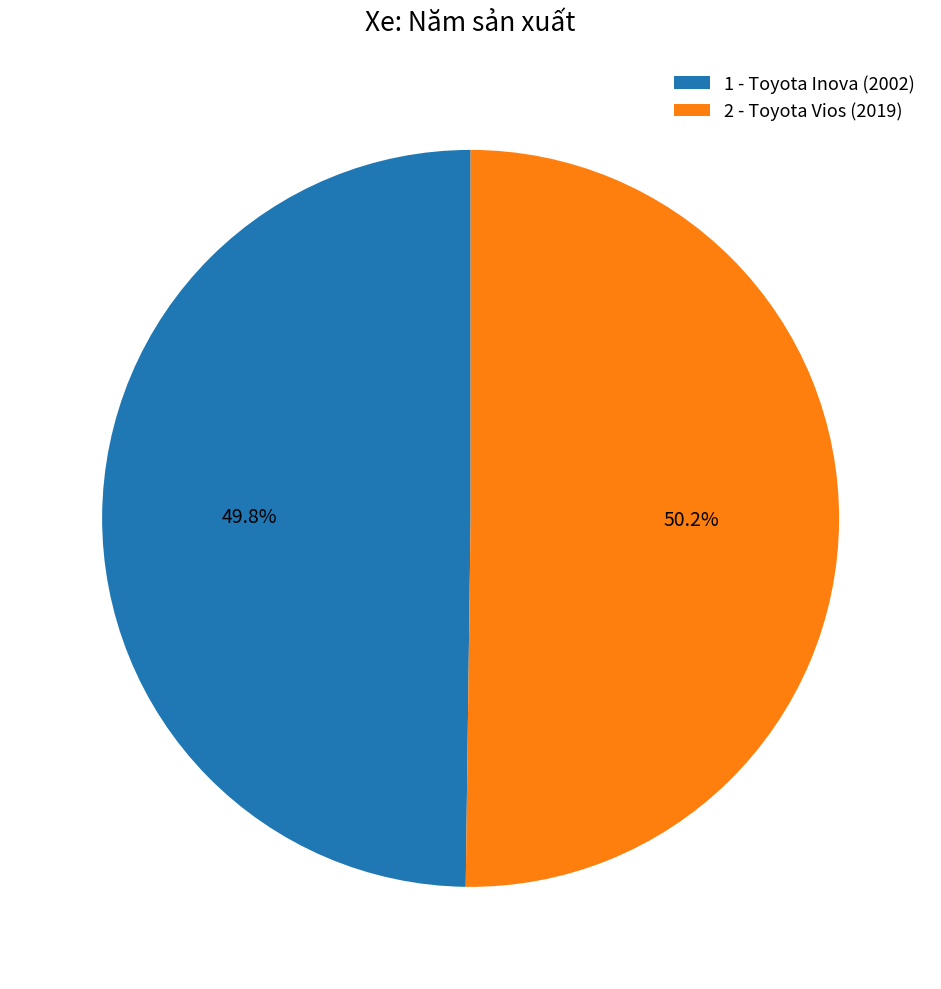

Does any single category account for the majority?

Yes